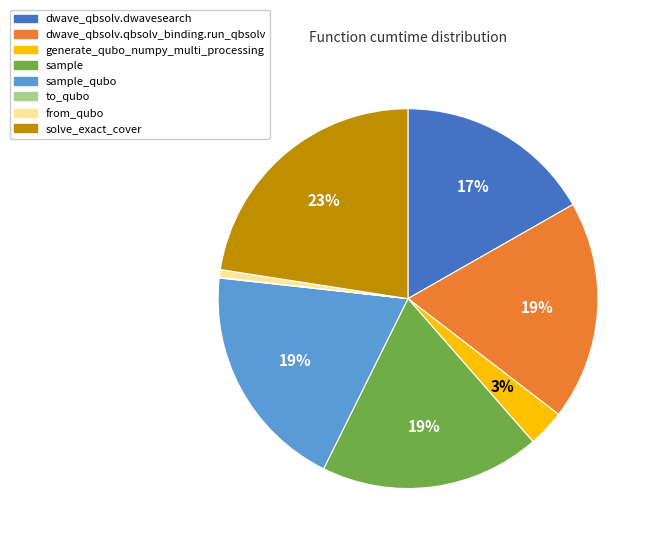

Do dwave_qbsolv.qbsolv_binding.run_qbsolv and from_qubo together represent more than half of the pie?

No